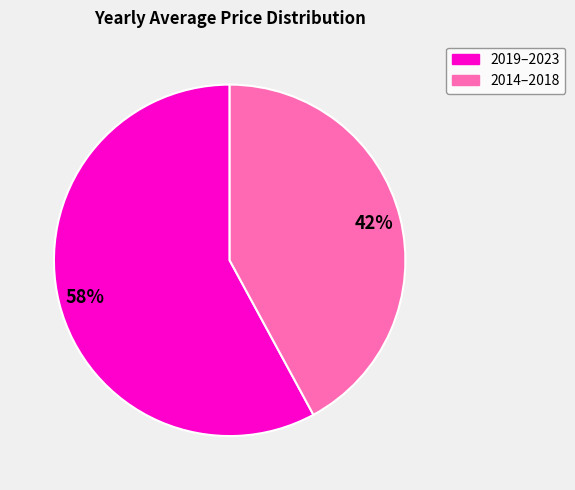

To the nearest percent, what is the difference between the largest and smallest slice percentages?

16%